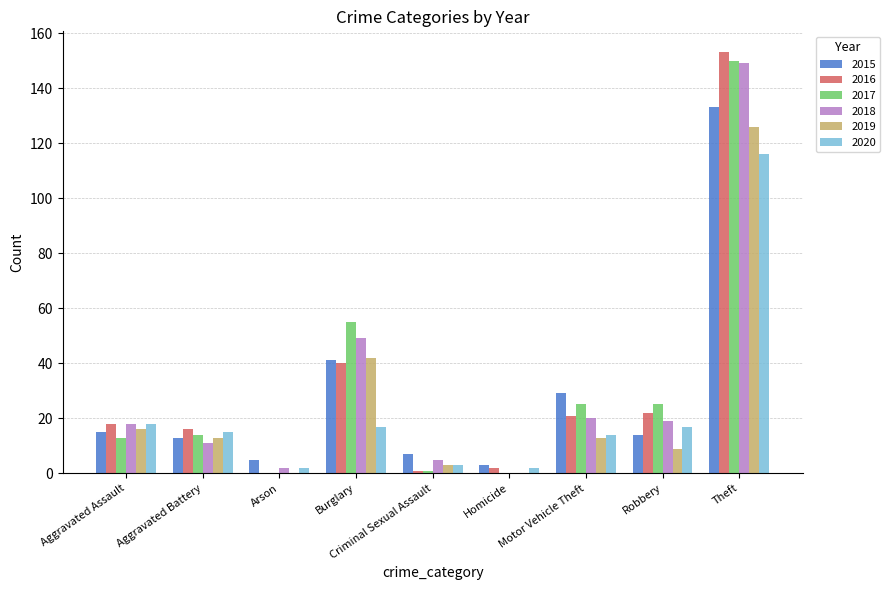

What is the average value of the 2017 series?

31